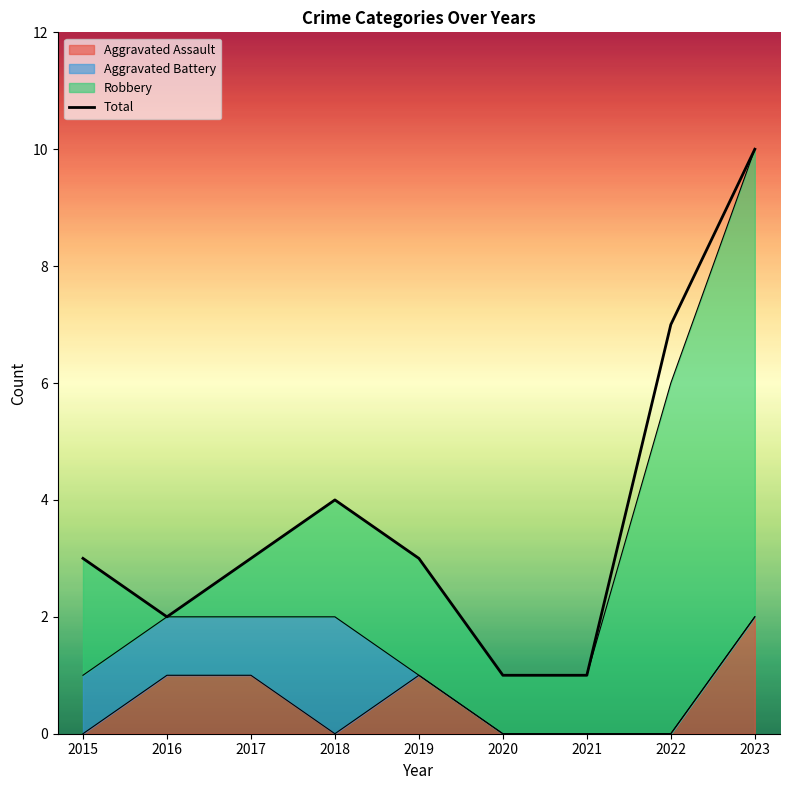

What is the smallest value displayed?

1